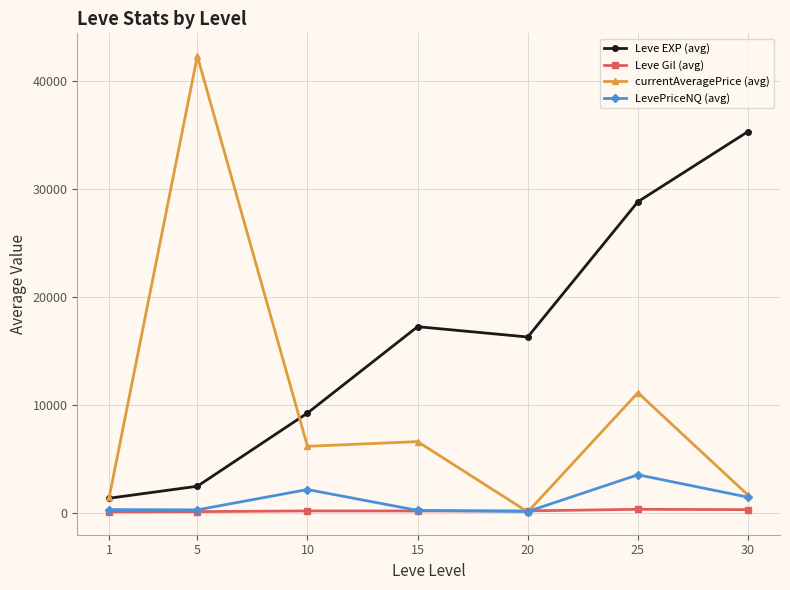

Where is Leve EXP (avg) nearest to the value 18366?

15